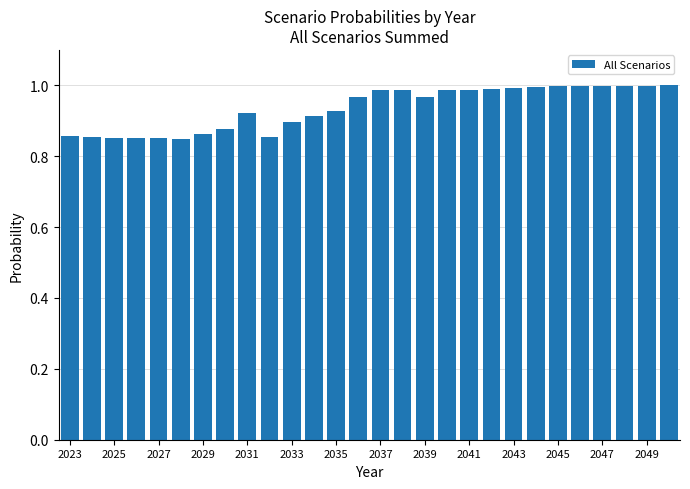

How many distinct data groups are displayed?

1